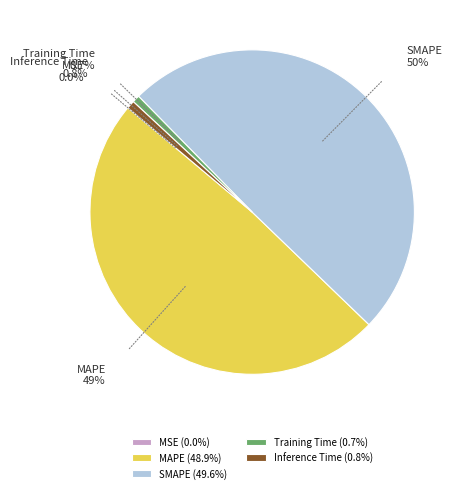

Which has a higher value, SMAPE or Training Time?

SMAPE